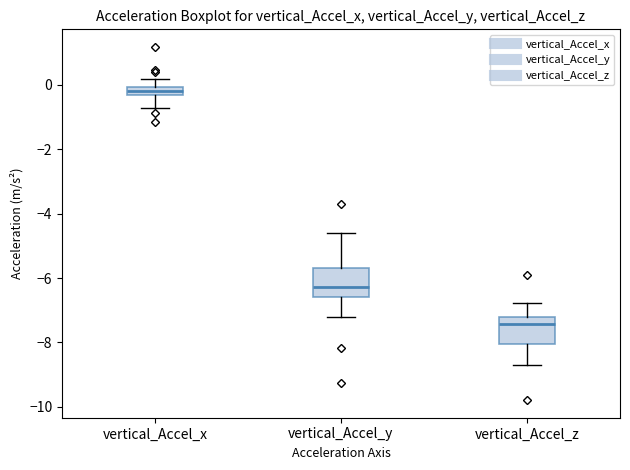

Where does the lower whisker of the box for vertical_Accel_z end on the y-axis? The values are not printed on the chart, so give them approximately, as read against the axis.

-8.8